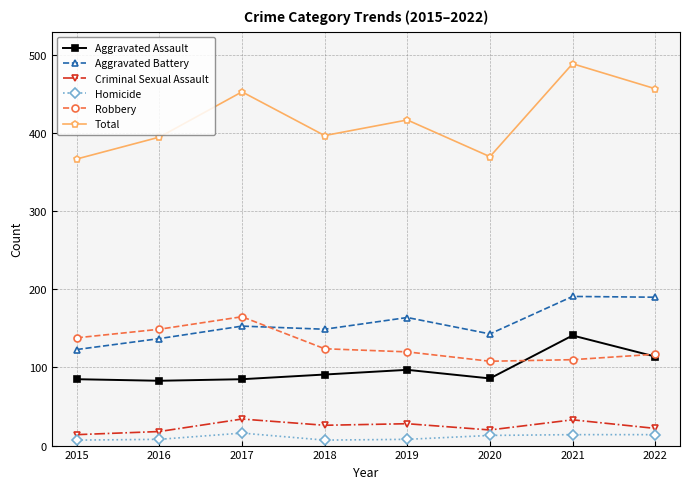

True or false: Total has more than 2 points higher than both neighbors.

True